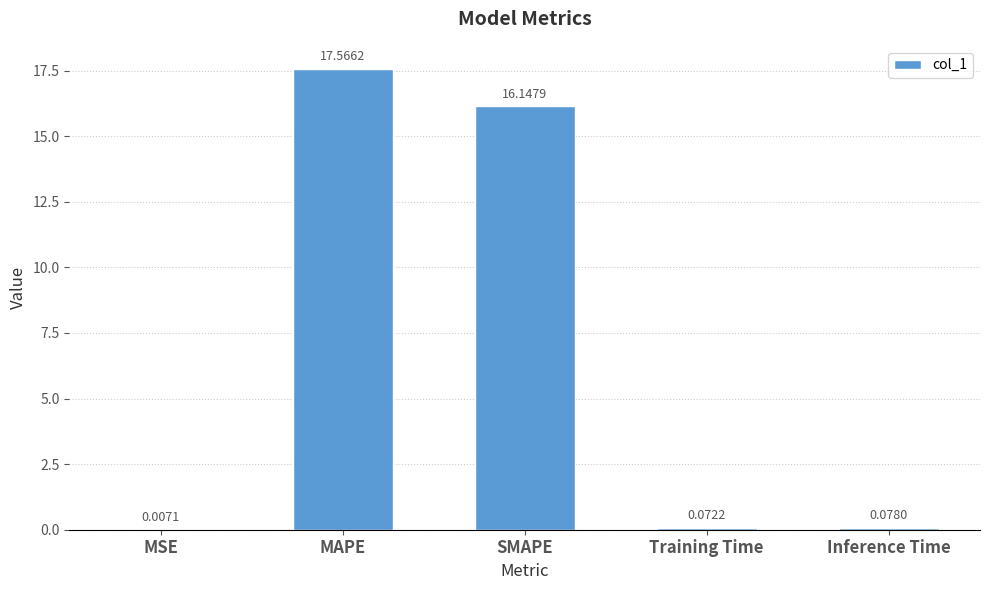

What is the change in value from MAPE to Inference Time?

-17.5